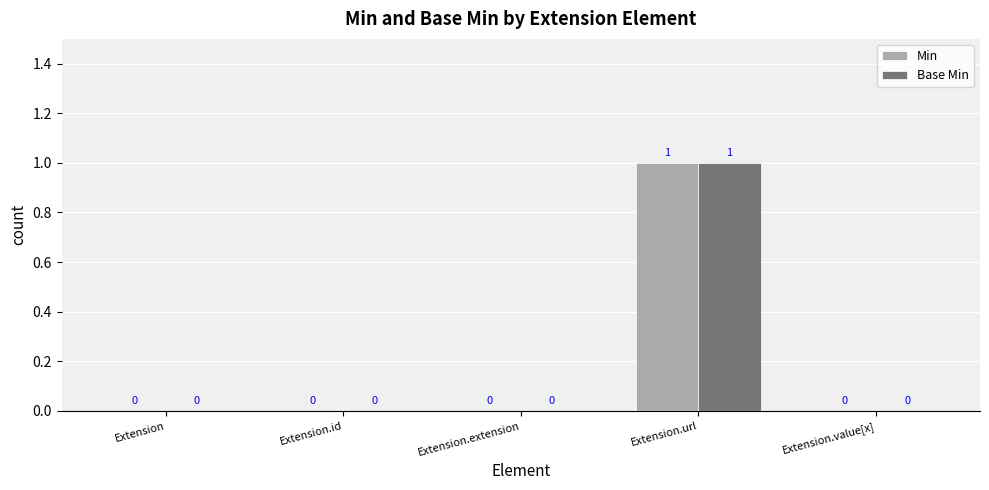

Is it true that Base Min equals 0 at Extension.value[x]?

True